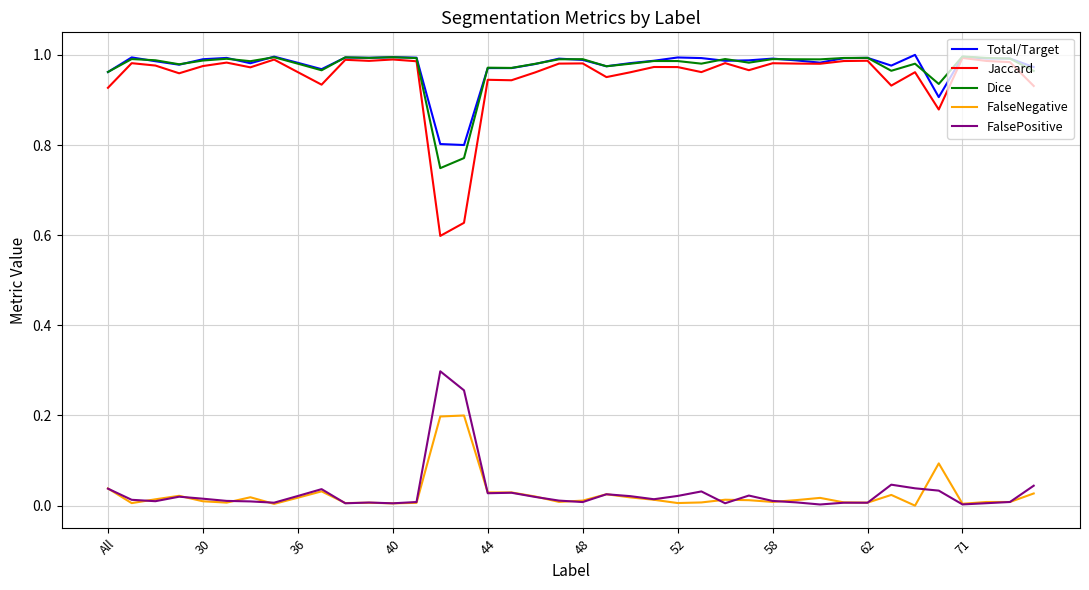

True or false: Jaccard and FalseNegative intersect in this chart.

False